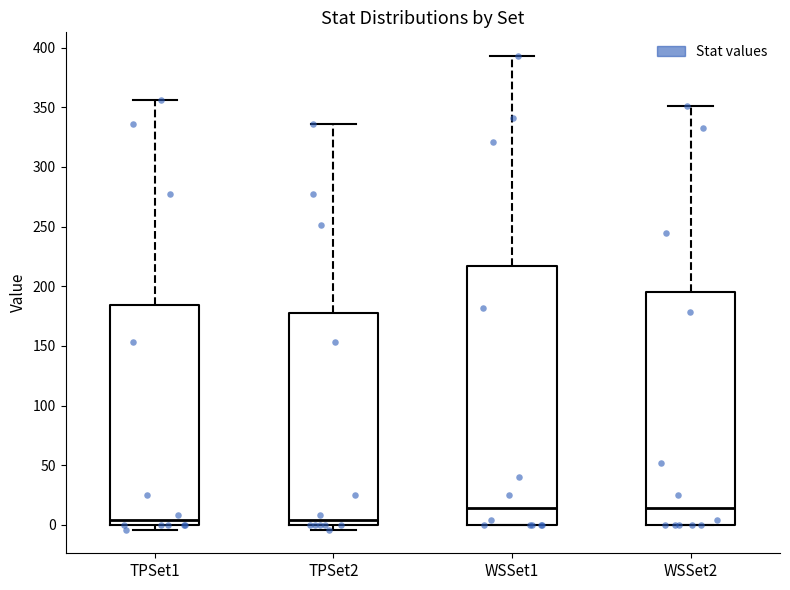

Reading left to right, read every box against the y-axis: the position of its median line, the range the box covers, and the ends of its whiskers. The values are not printed on the chart, so give them approximately, as read against the axis.

TPSet1: median 5, box 0 to 185, whiskers -5 to 355
TPSet2: median 5, box 0 to 180, whiskers -5 to 335
WSSet1: median 15, box 0 to 215, whiskers 0 to 395
WSSet2: median 15, box 0 to 195, whiskers 0 to 350